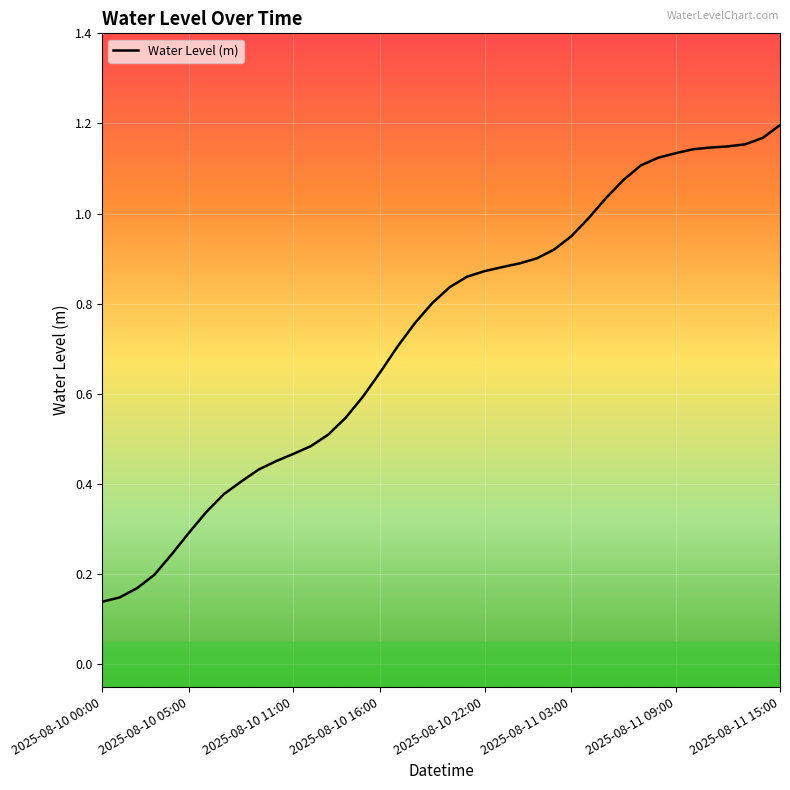

True or false: the data shows 0.6 at 2025-08-11 15:00.

False